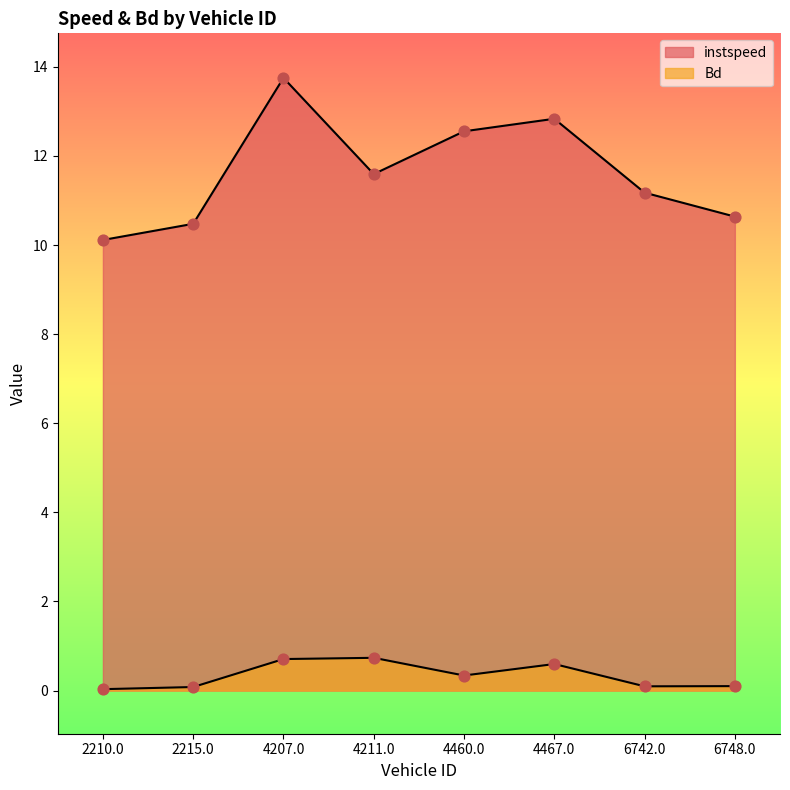

Which series reaches the maximum Y coordinate?

instspeed